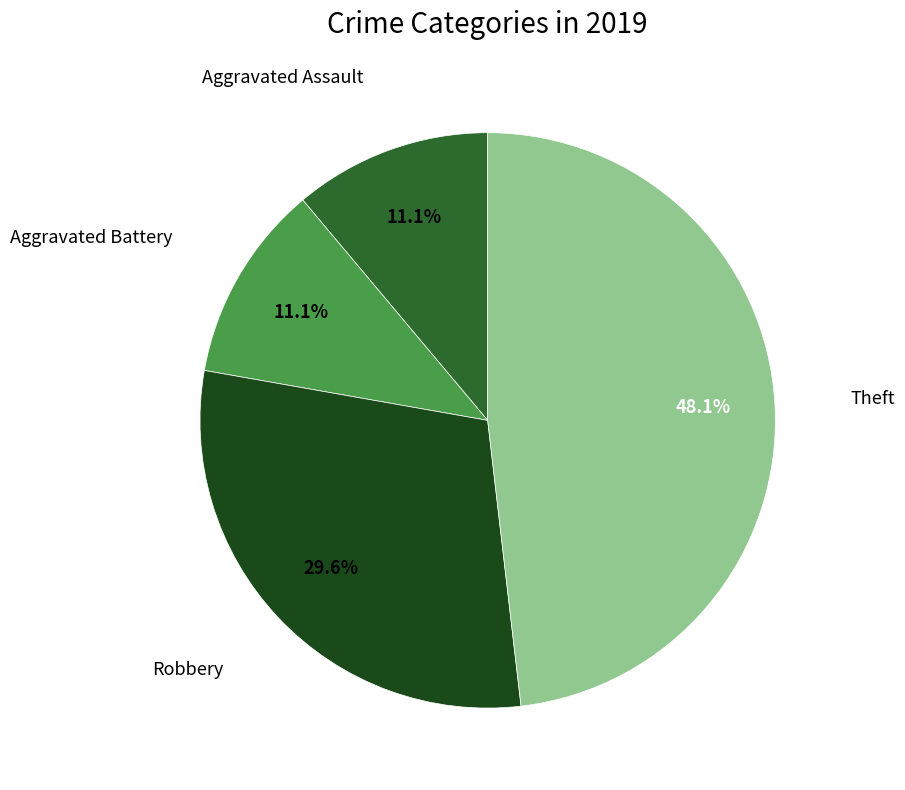

Is there any slice that represents more than half of the pie?

No